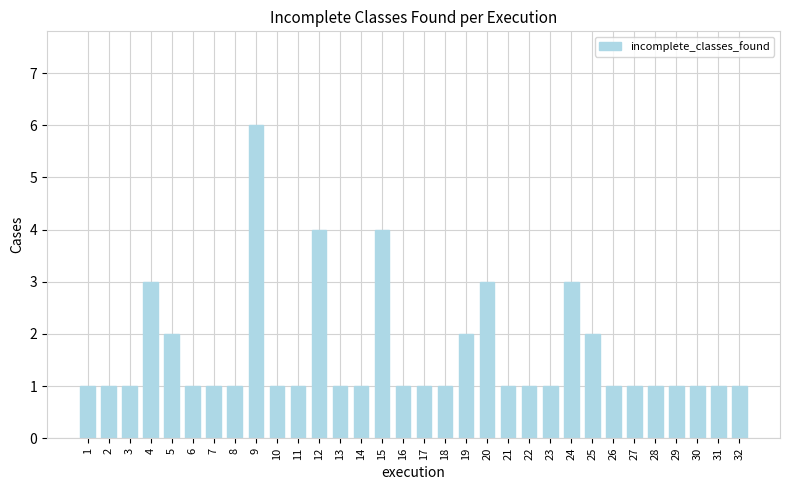

Is it true that the value at 13 is 1?

True